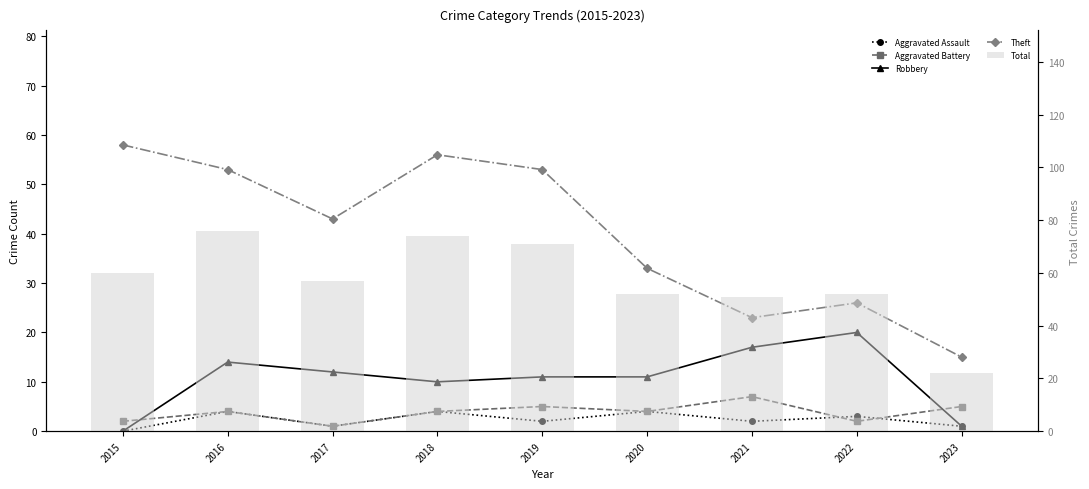

Reading left to right, what are all the values shown in this chart?

Aggravated Assault: 2015=0	2016=4	2017=1	2018=4	2019=2	2020=4	2021=2	2022=3	2023=1
Aggravated Battery: 2015=2	2016=4	2017=1	2018=4	2019=5	2020=4	2021=7	2022=2	2023=5
Robbery: 2015=0	2016=14	2017=12	2018=10	2019=11	2020=11	2021=17	2022=20	2023=1
Theft: 2015=58	2016=53	2017=43	2018=56	2019=53	2020=33	2021=23	2022=26	2023=15
Total: 2015=60	2016=76	2017=57	2018=74	2019=71	2020=52	2021=51	2022=52	2023=22